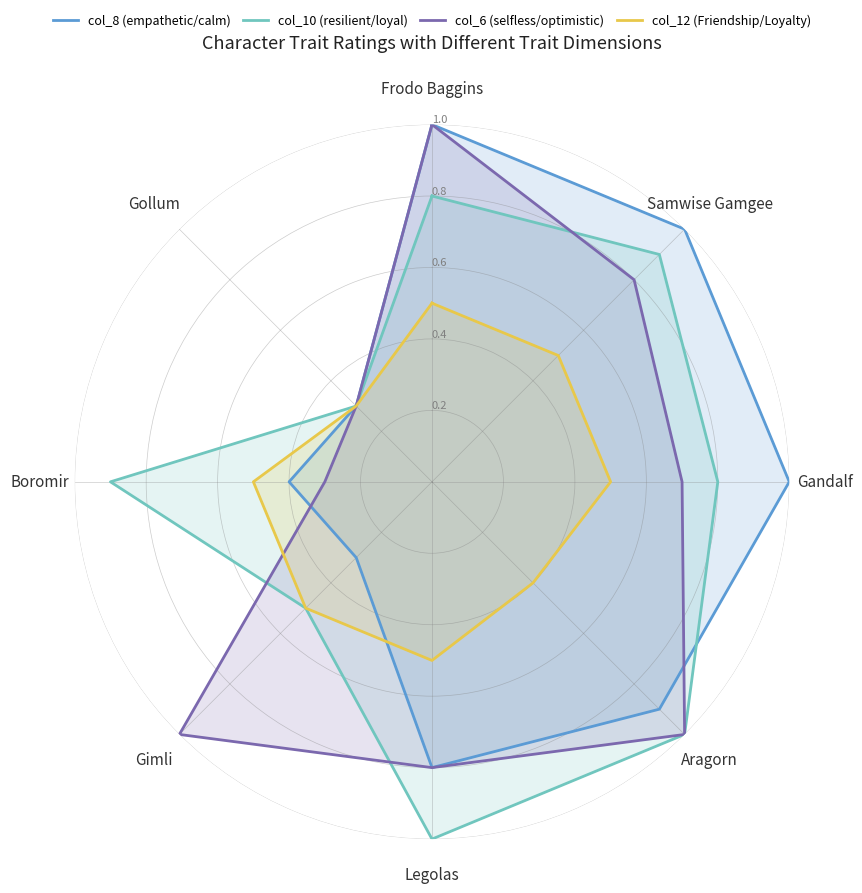

Which series has the largest range (max minus min)?

col_8 (empathetic/calm)